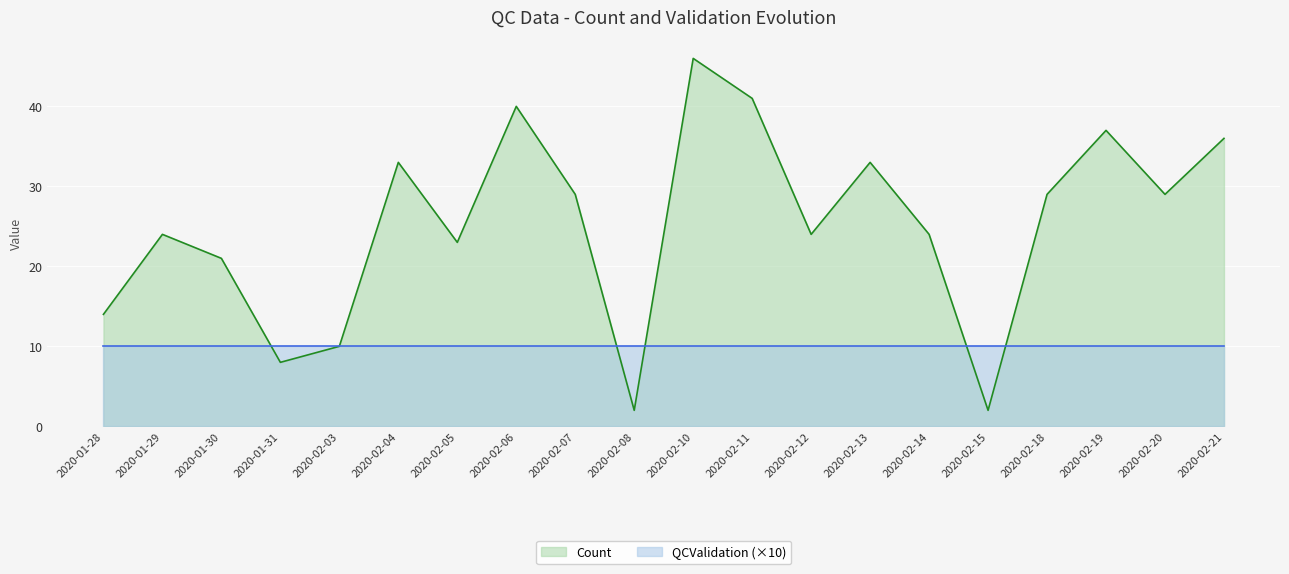

Where does the data first go above 29?

2020-02-04